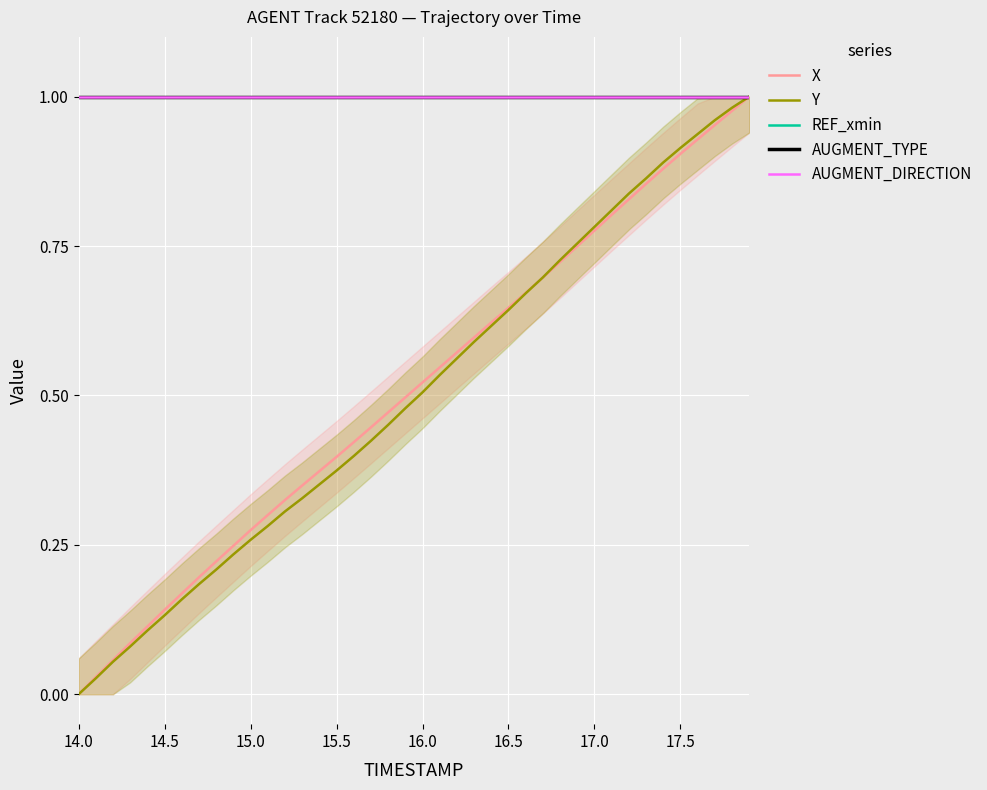

At which label is AUGMENT_TYPE closest to 1?

14.0